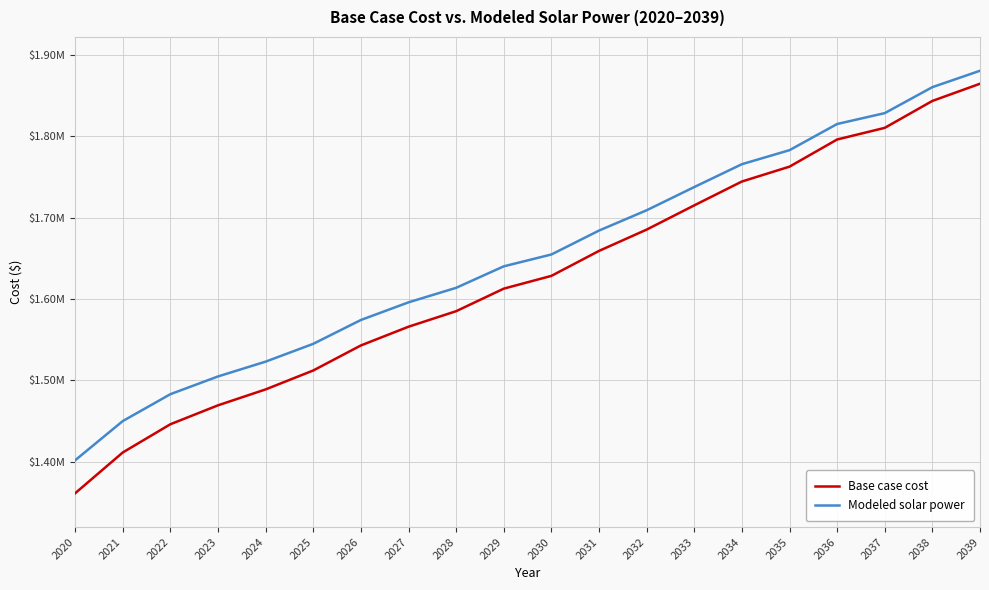

Does the chart display data point markers on the line(s)?

No